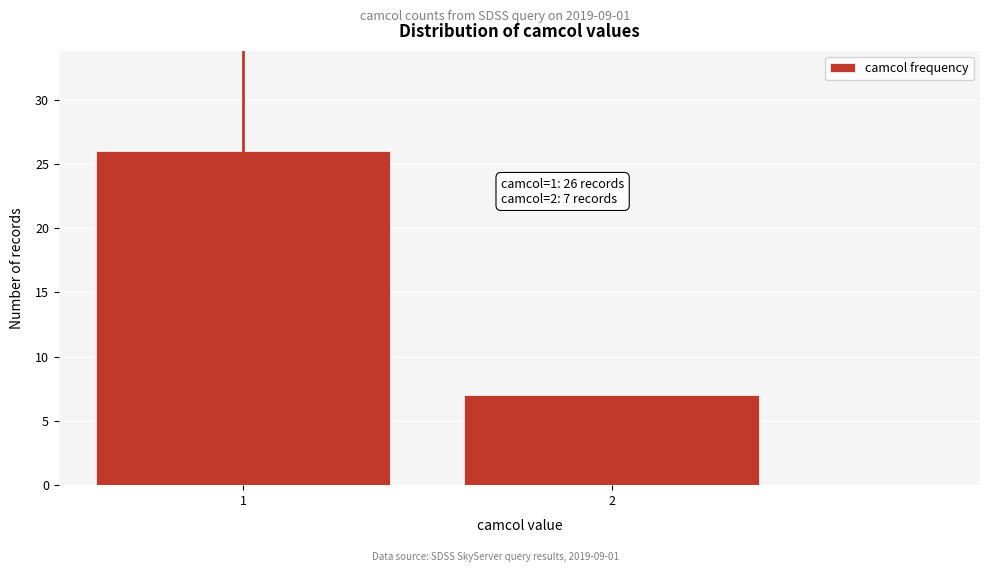

Reading right to left, list all the values displayed in this chart.

2=7	1=26